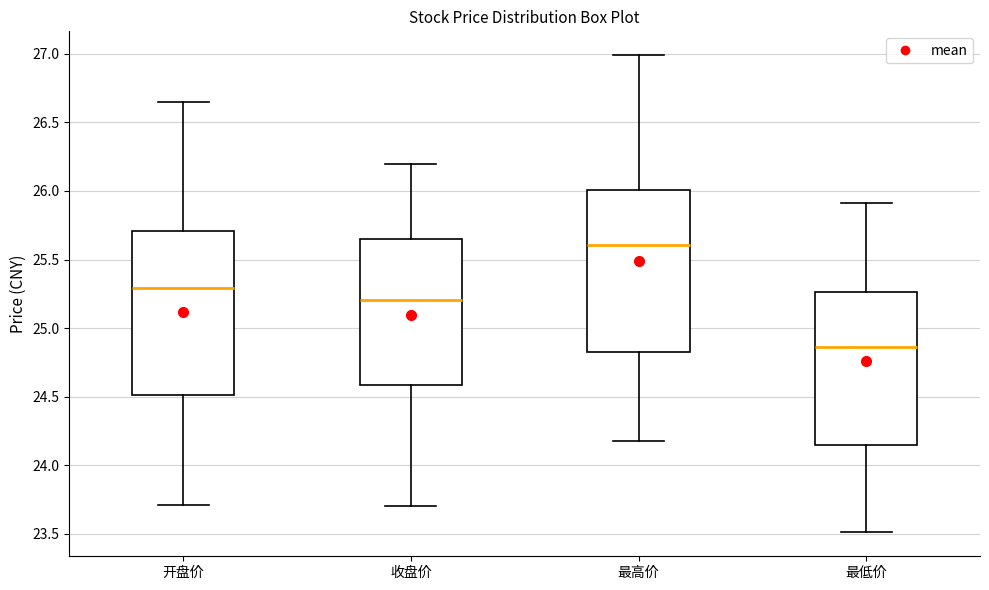

Reading left to right, transcribe this box plot: for each box, give where its median line is, the range the box spans, and where its two whiskers end, as read against the y-axis. The values are not printed on the chart, so give them approximately, as read against the axis.

开盘价: median 25.30, box 24.50 to 25.70, whiskers 23.70 to 26.65
收盘价: median 25.20, box 24.60 to 25.65, whiskers 23.70 to 26.20
最高价: median 25.60, box 24.85 to 26.00, whiskers 24.20 to 27.00
最低价: median 24.85, box 24.15 to 25.25, whiskers 23.50 to 25.90